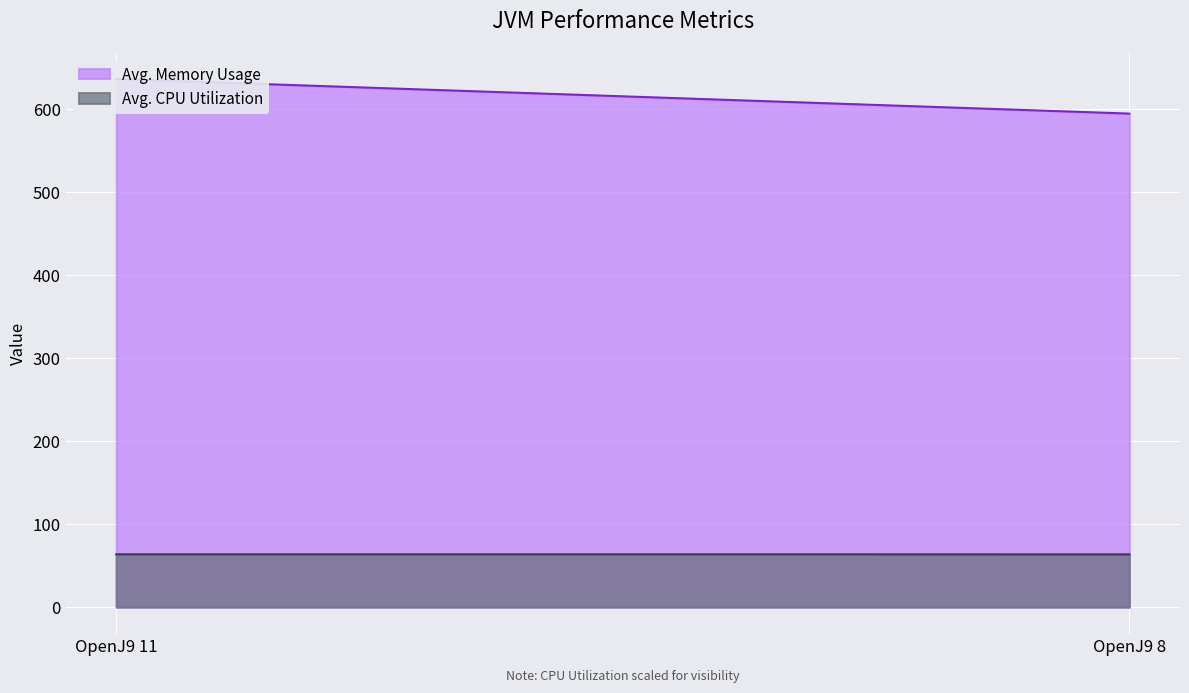

The Avg. Memory Usage series shows 636.5 at OpenJ9 11. True or false?

True